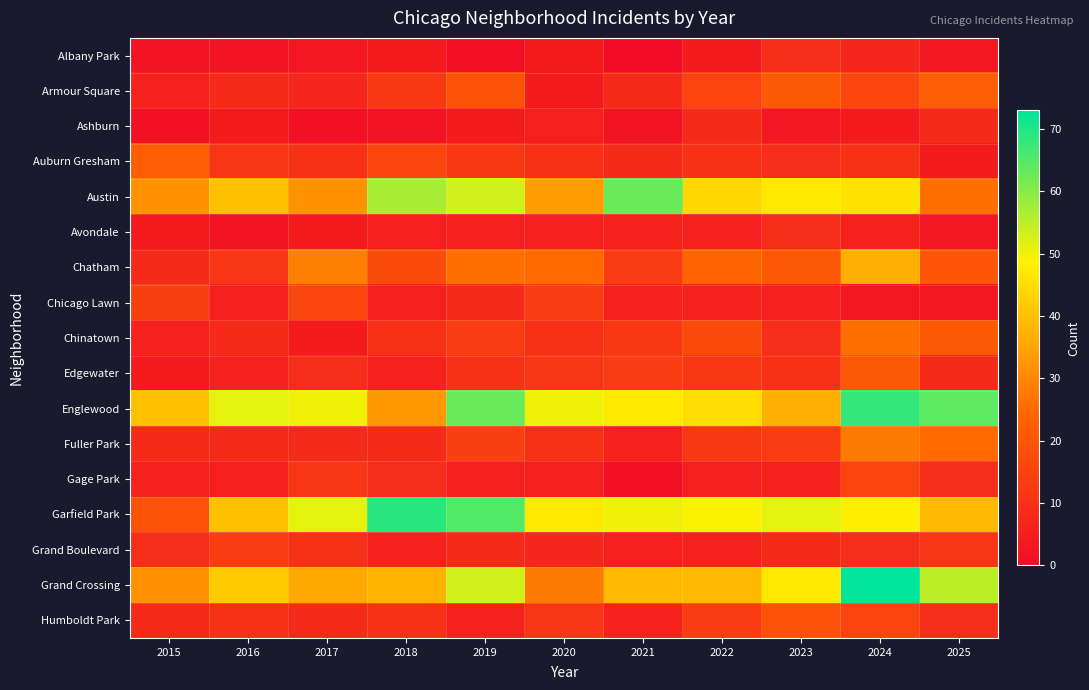

At which category is the sum across all series the highest?

2024